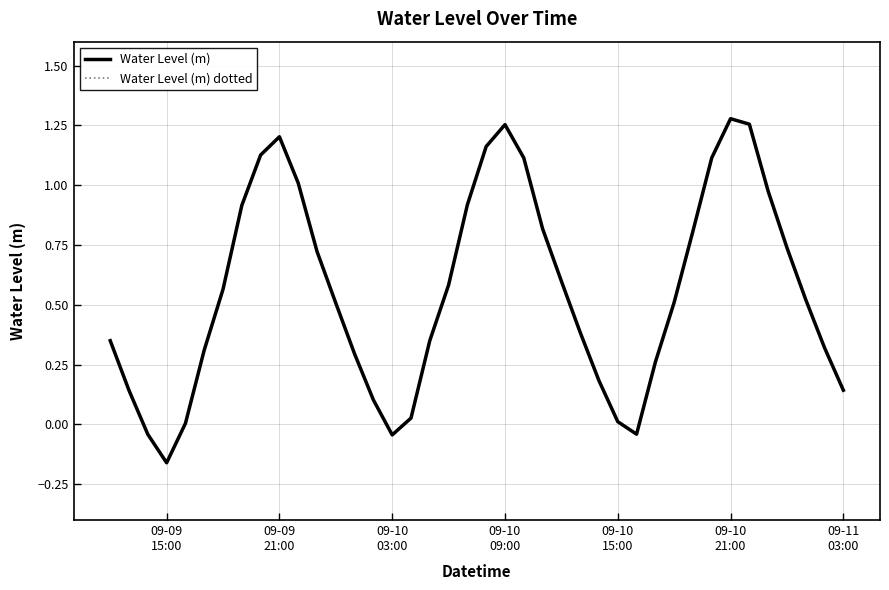

What is the difference between the maximum and minimum values in the Water Level (m) series?

1.4